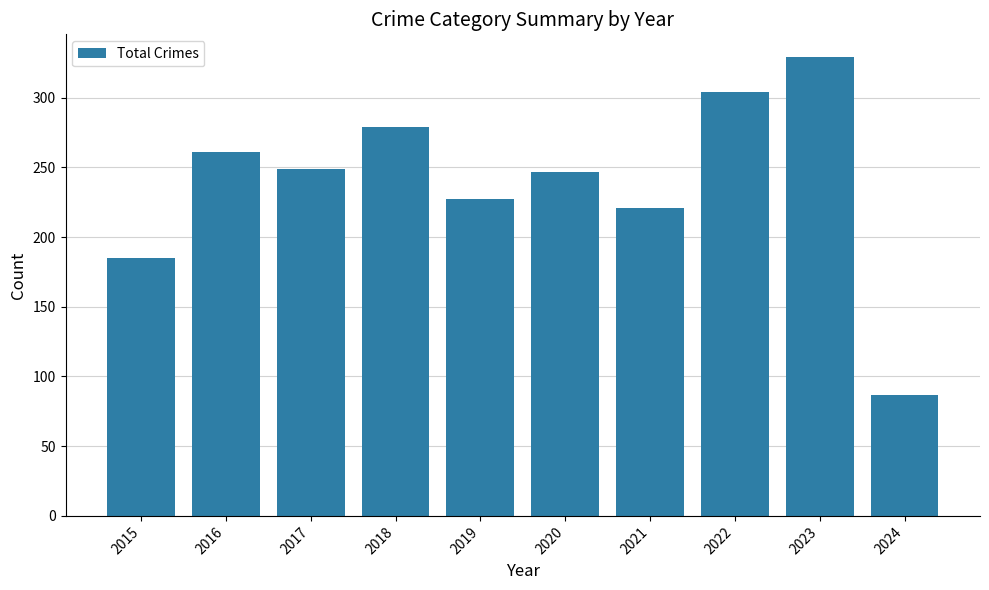

Between 2019 and 2022, which is larger?

2022